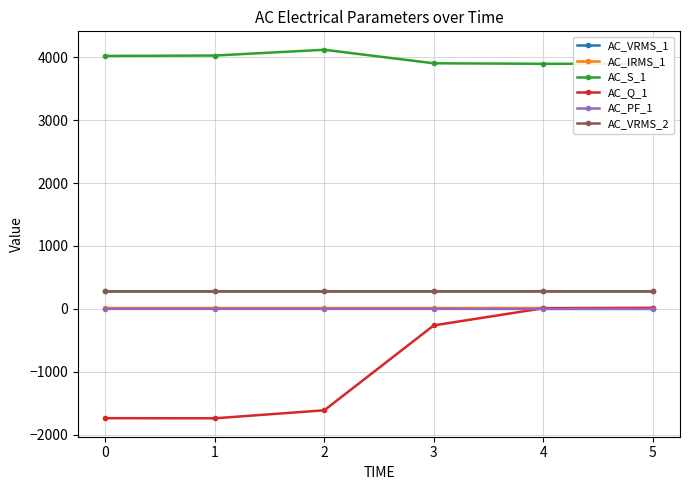

What is the value of the AC_Q_1 point at the 3rd from the left?

-1611.0